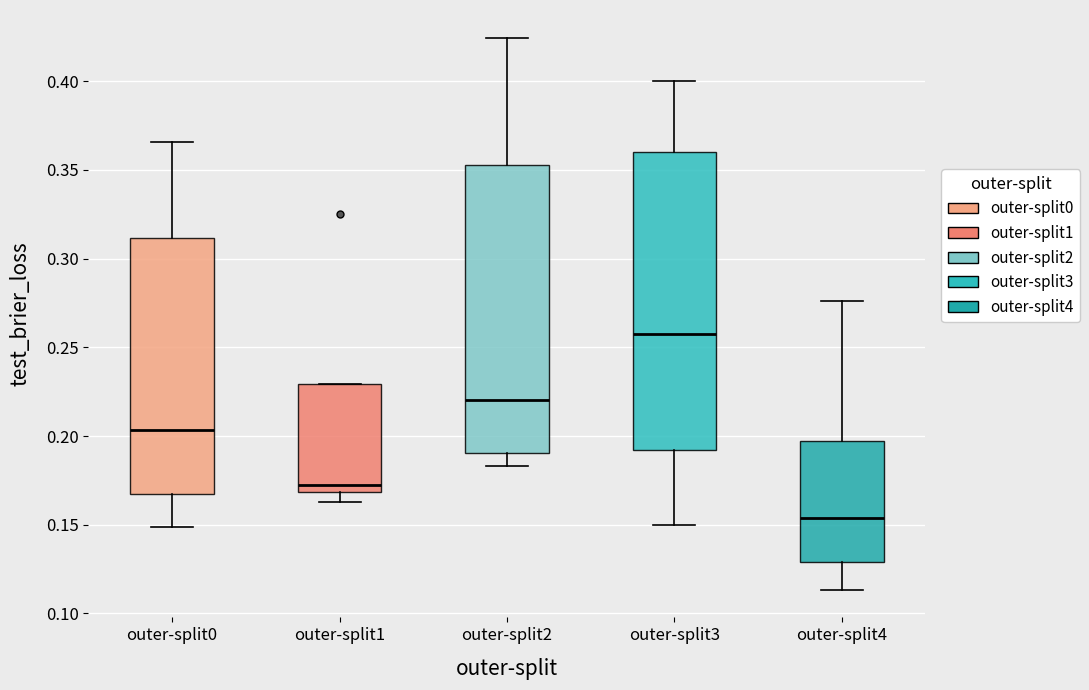

Which box has the lowest median line?

outer-split4